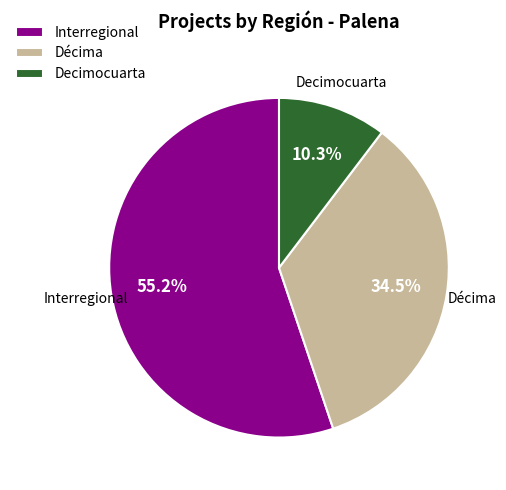

Which category has the smallest portion of the pie?

Decimocuarta